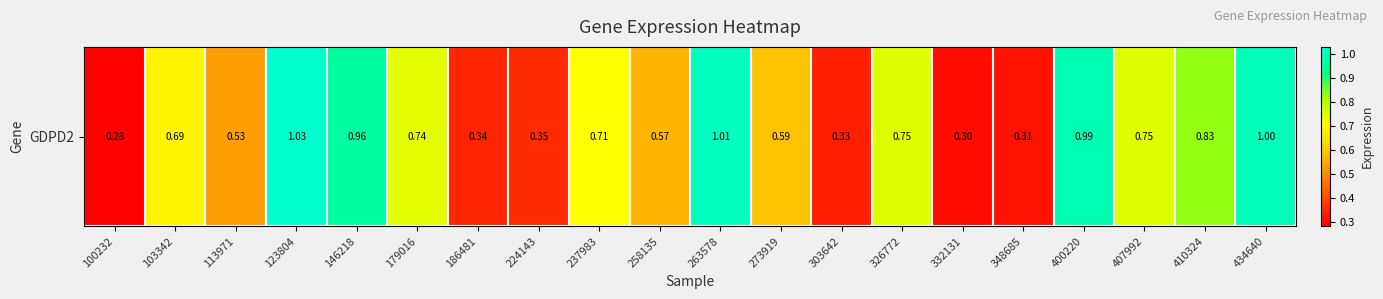

Between 146218 and 400220, which is larger?

400220